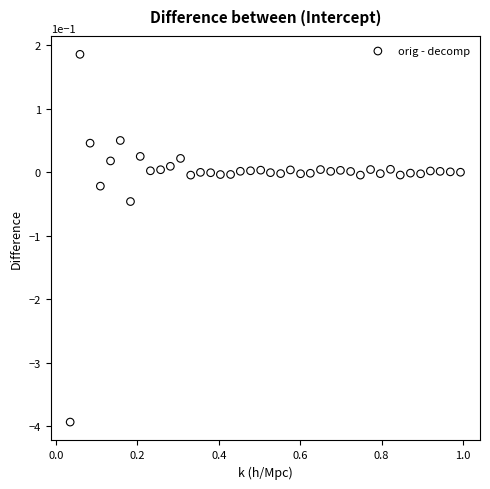

What is the range of X values (max minus min)?

1.0